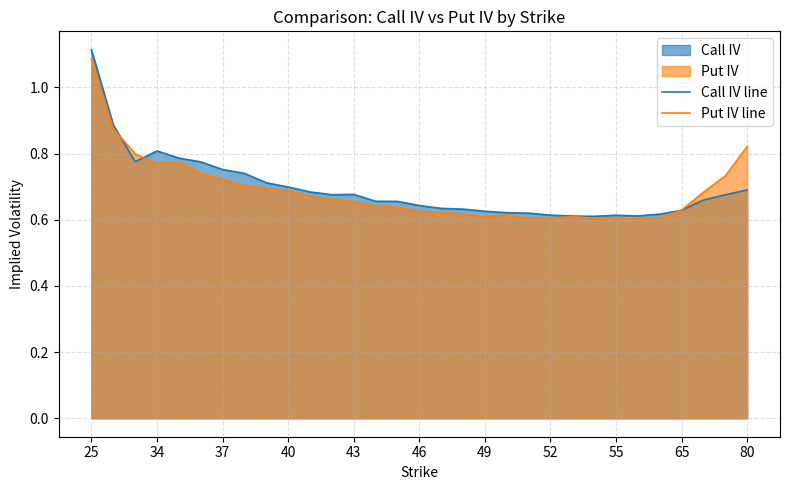

Is it true that Call IV line equals 0.9 at 52?

False